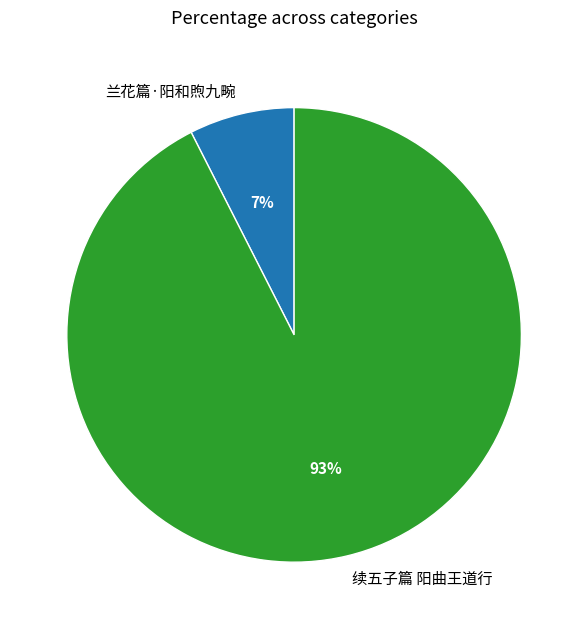

Which category accounts for the majority?

续五子篇 阳曲王道行